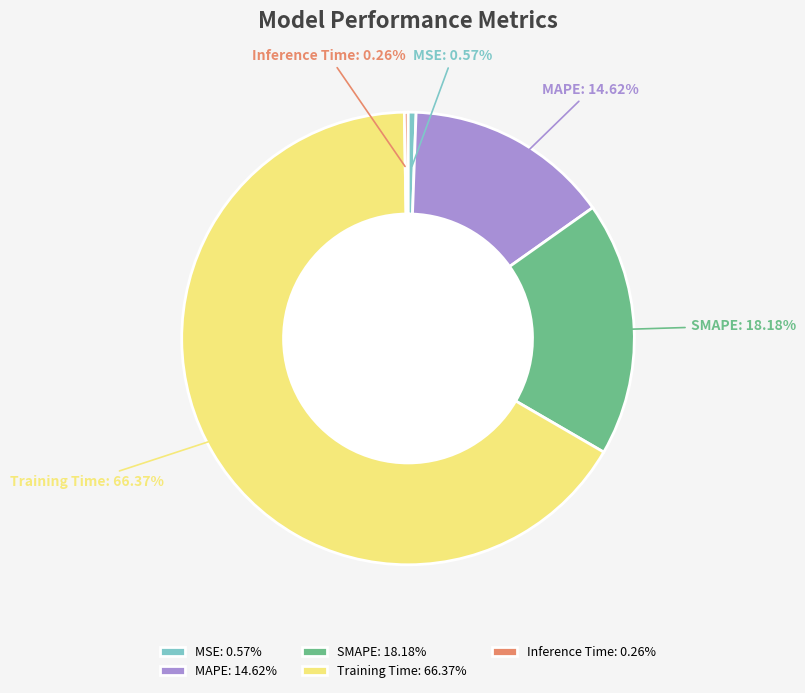

Between MAPE and Training Time, which is larger?

Training Time